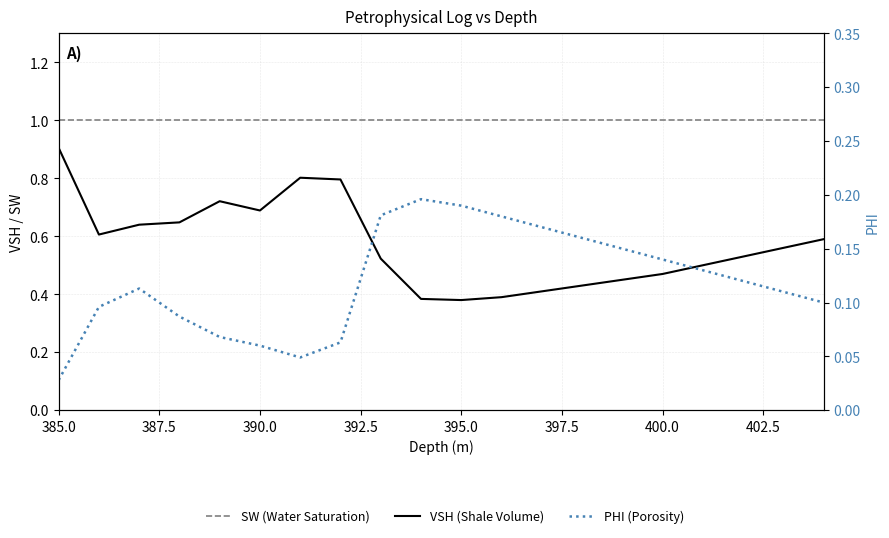

Count the PHI values in the range 0 to 1.

20